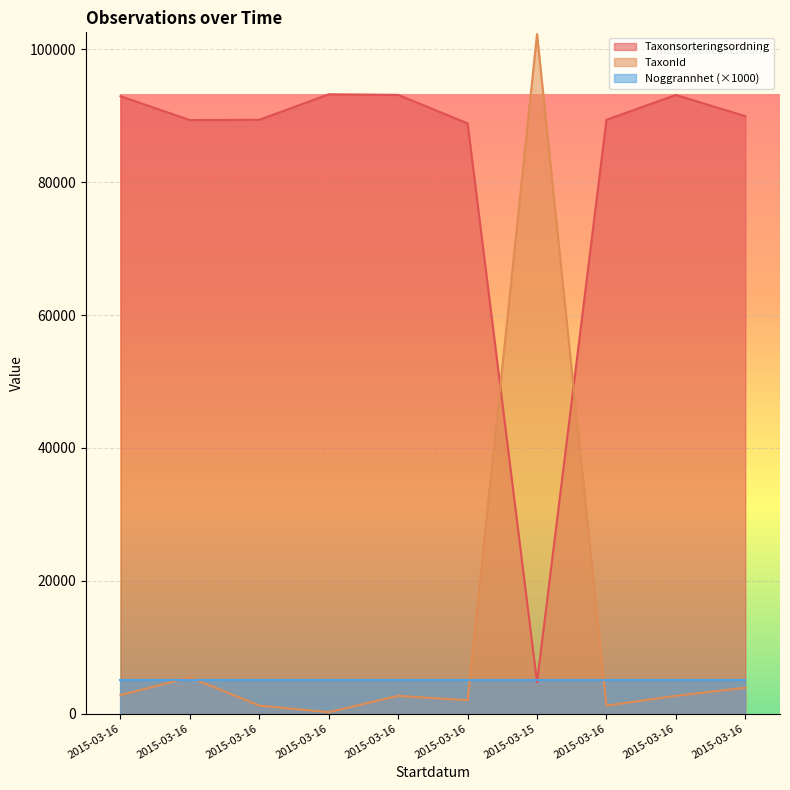

How many values in the TaxonId series are below 2671?

5